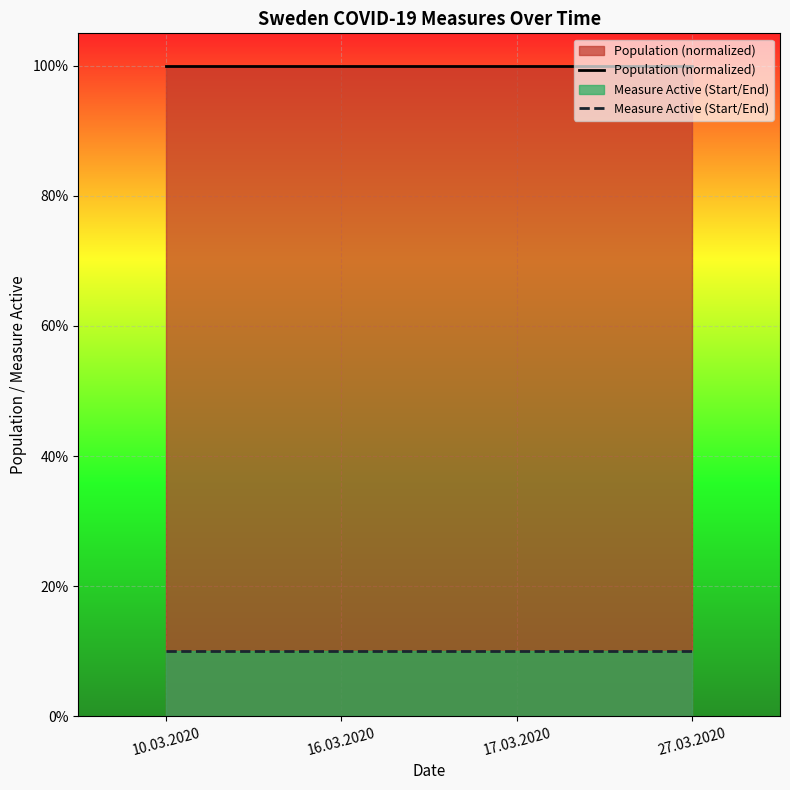

Which series has the widest spread of values?

Population (normalized)